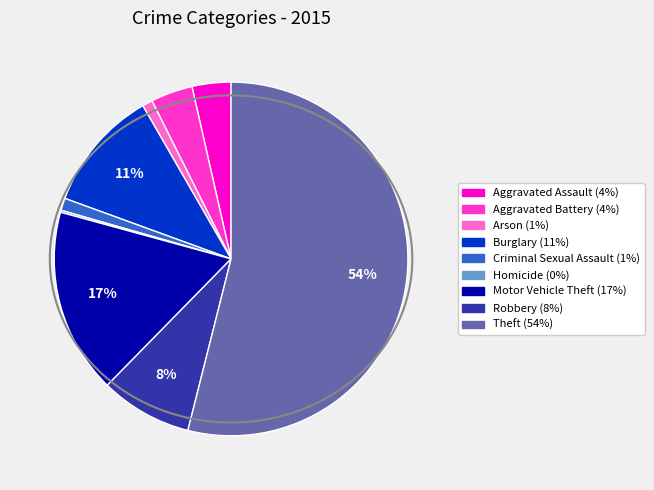

To the nearest percent, what is the average slice percentage?

11%